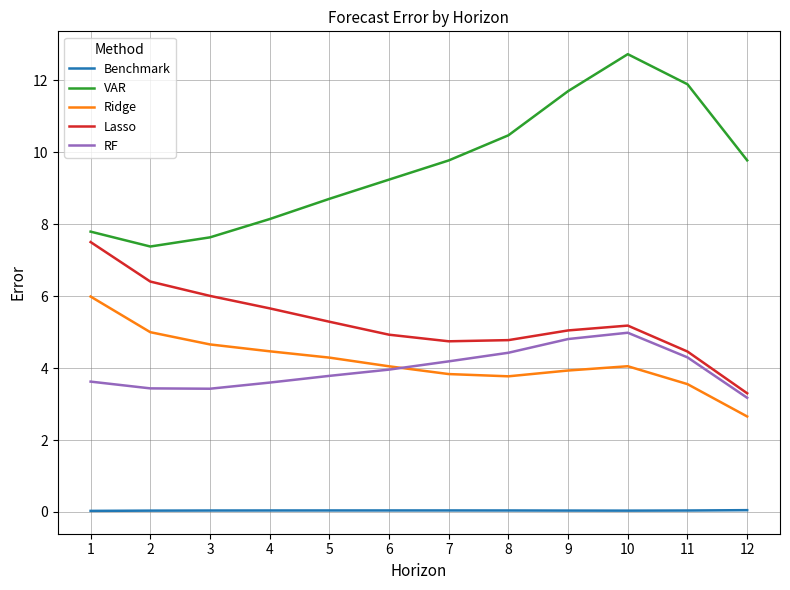

True or false: VAR and Lasso cross at least once.

False